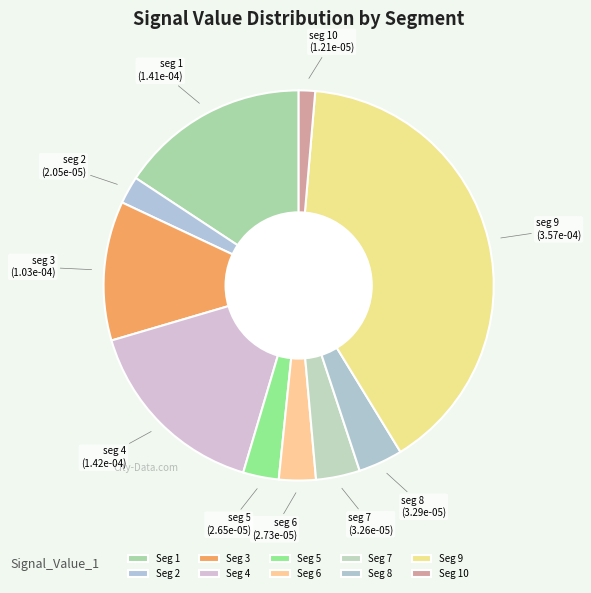

How many slices are in this pie chart?

10